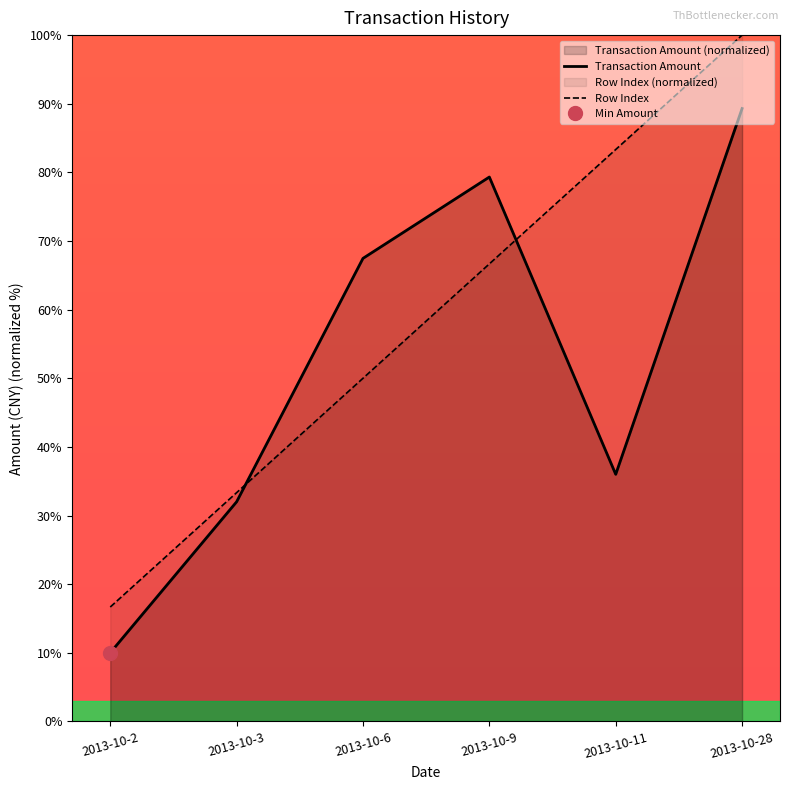

At how many categories does at least one series exceed 84?

1